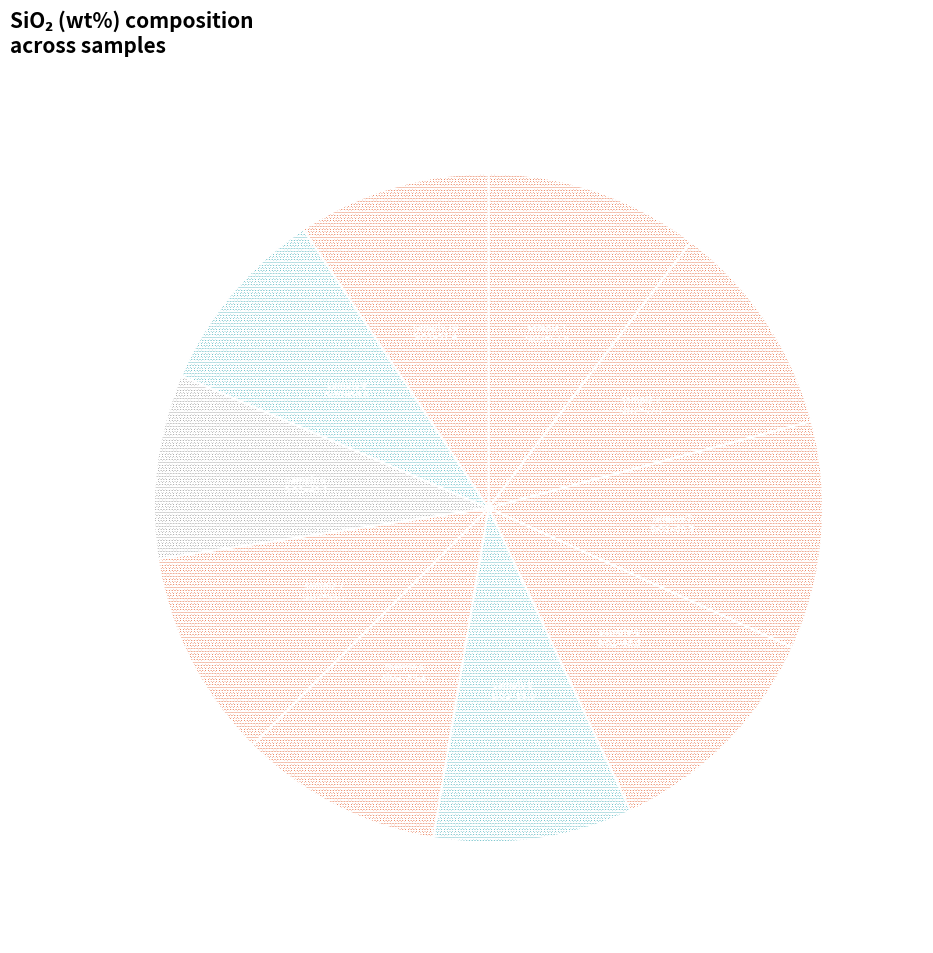

Is it true that sample 4 is 11% of the pie?

True